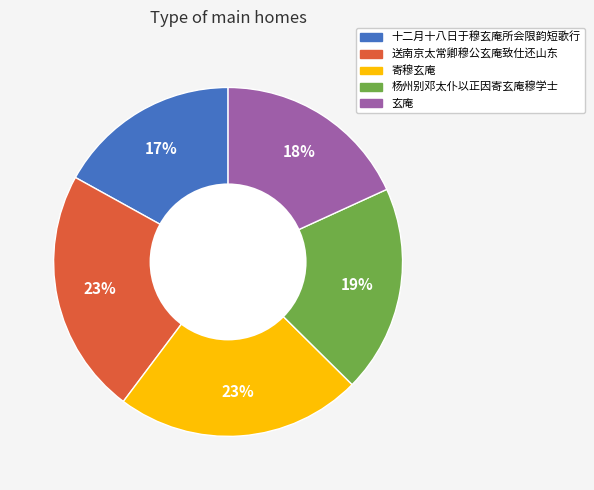

True or false: 杨州别邓太仆以正因寄玄庵穆学士 accounts for 19% of the total.

True